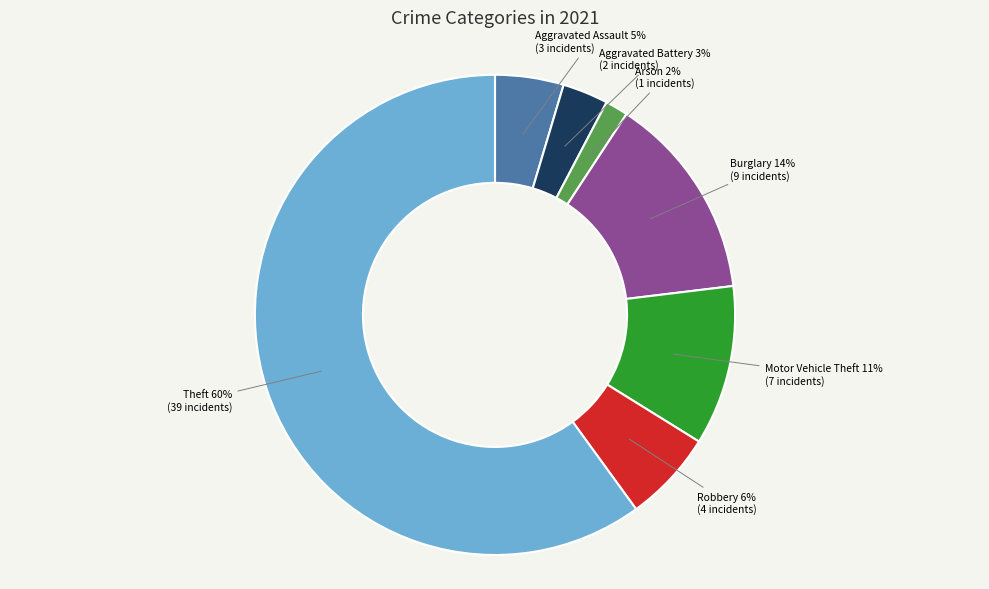

Is there any slice that represents more than half of the pie?

Yes